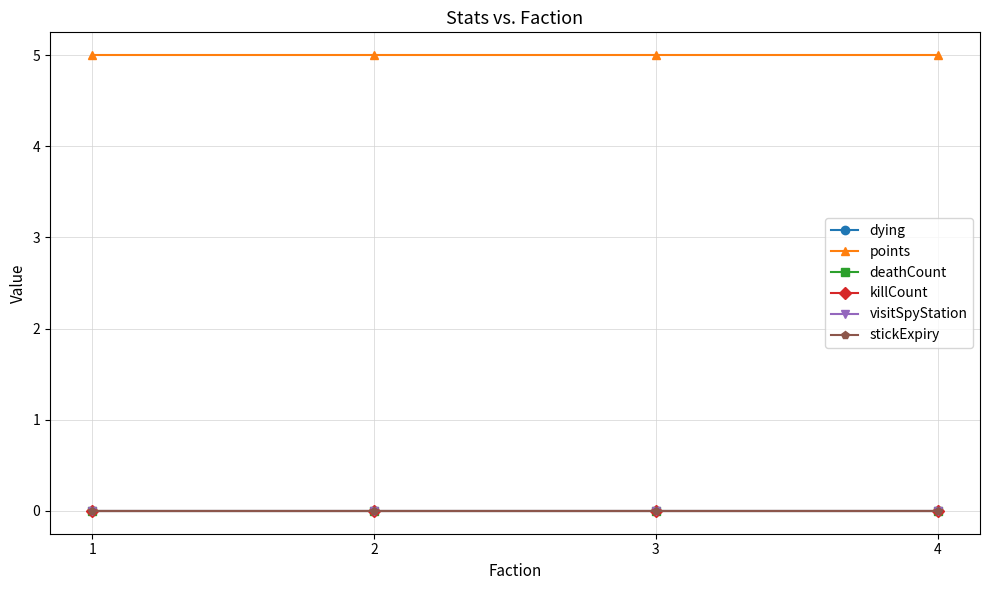

What is the difference between the highest and lowest values at 4?

5